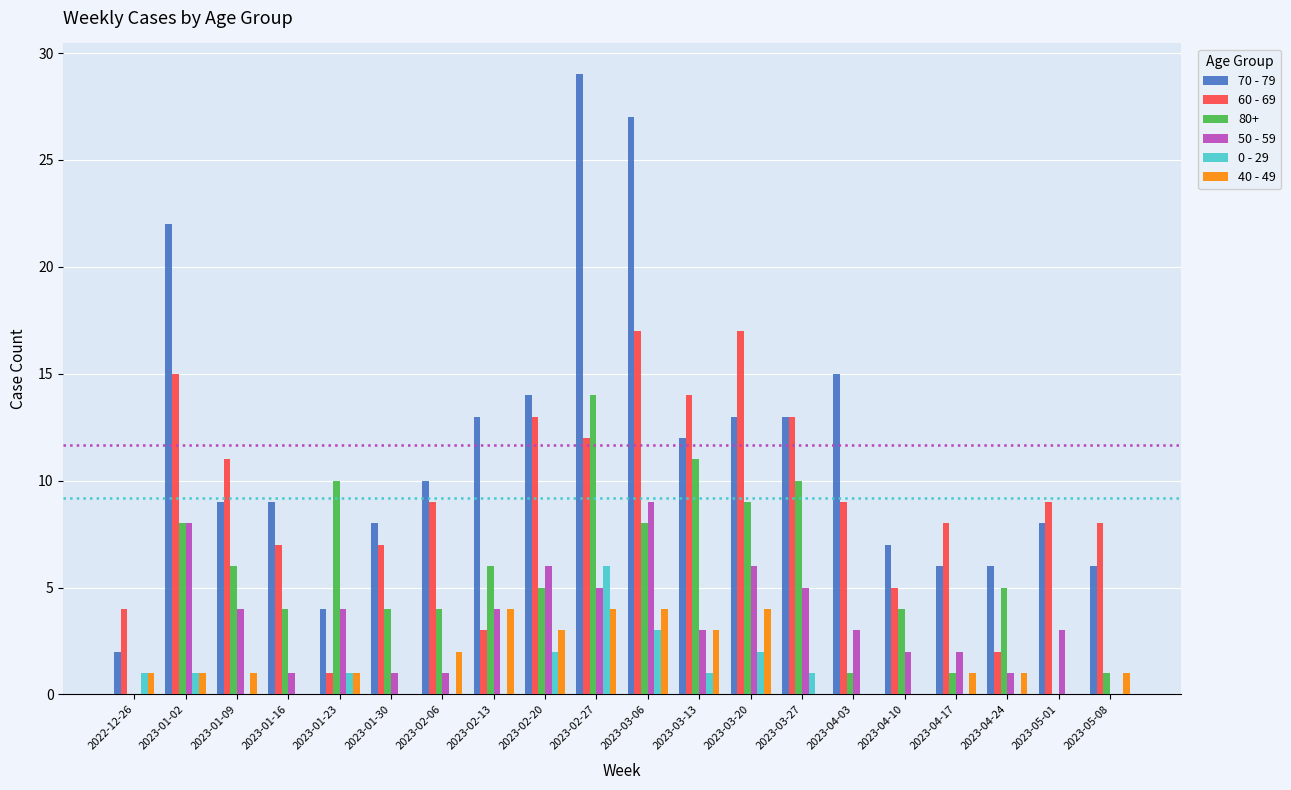

Which series has the largest total across all categories?

70 - 79